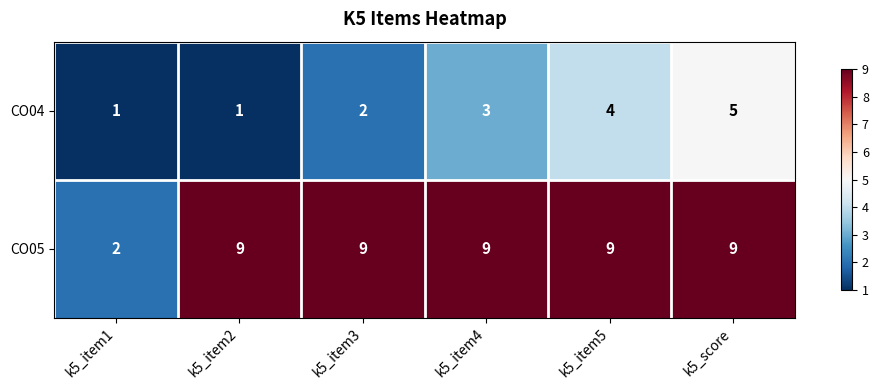

Reading left to right, what are all the values shown in this chart?

CO04: 1	1	2	3	4	5
CO05: 2	9	9	9	9	9